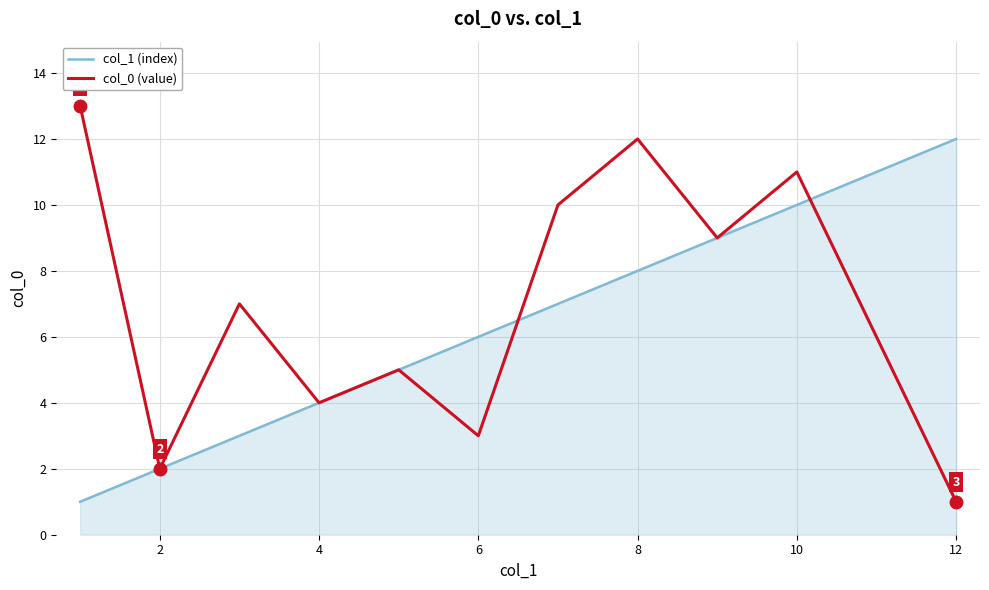

True or false: col_0 (value) has more than 0 points higher than both neighbors.

True